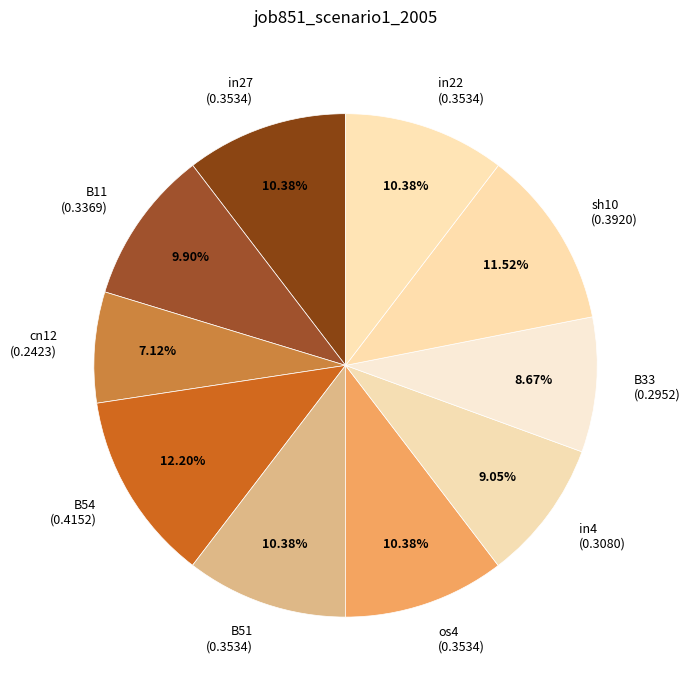

Combined, what portion of the pie is B54 and sh10?

23.7%